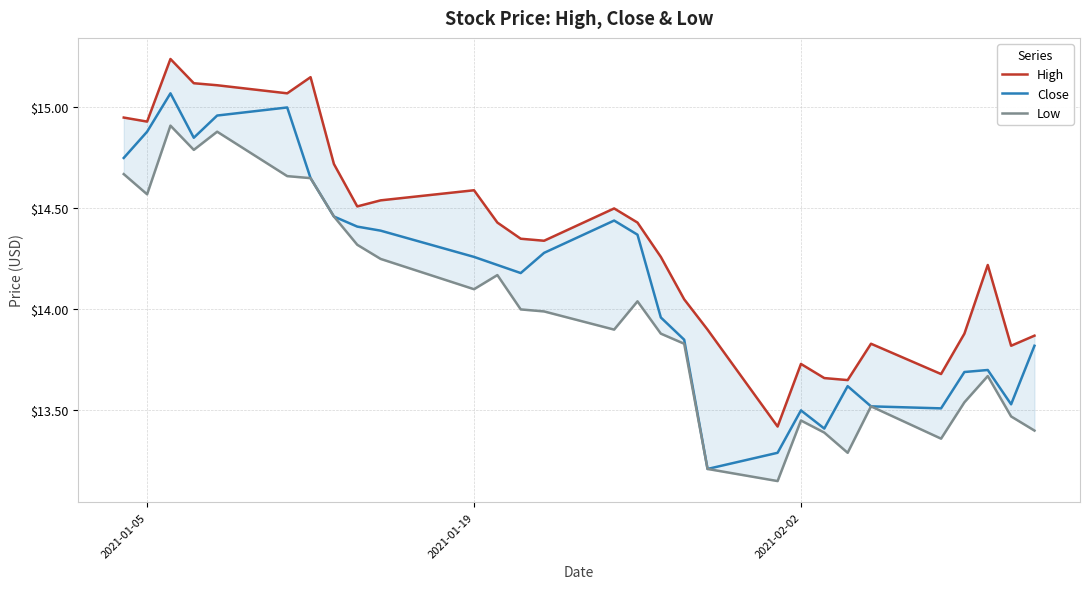

True or false: Close has a value of 13.5 at 2021-02-02.

True